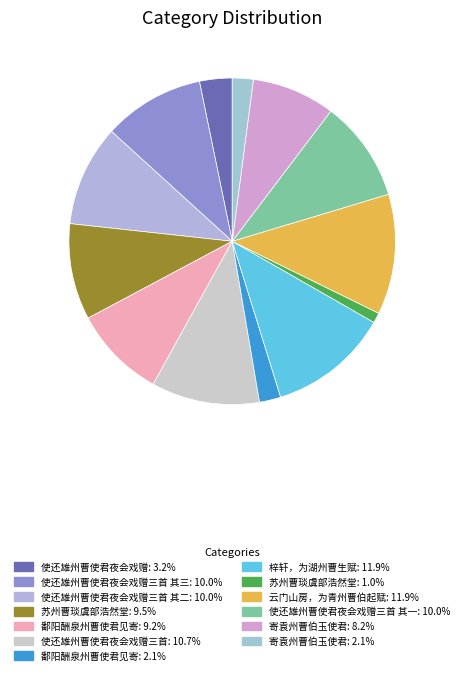

Is there a majority slice in this chart?

No